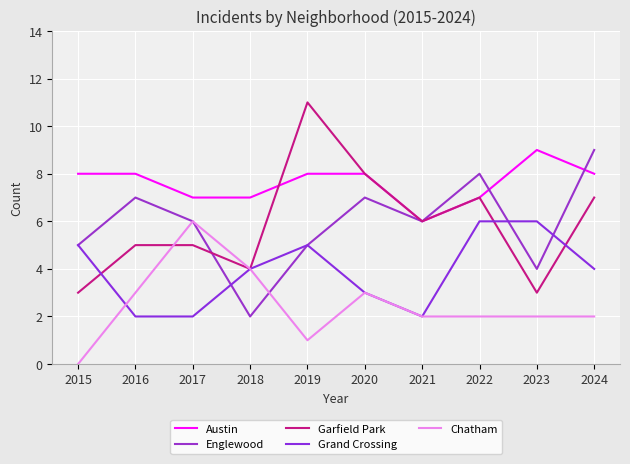

Rank the series at 2015 from lowest to highest value.

Chatham, Garfield Park, Englewood, Grand Crossing, Austin